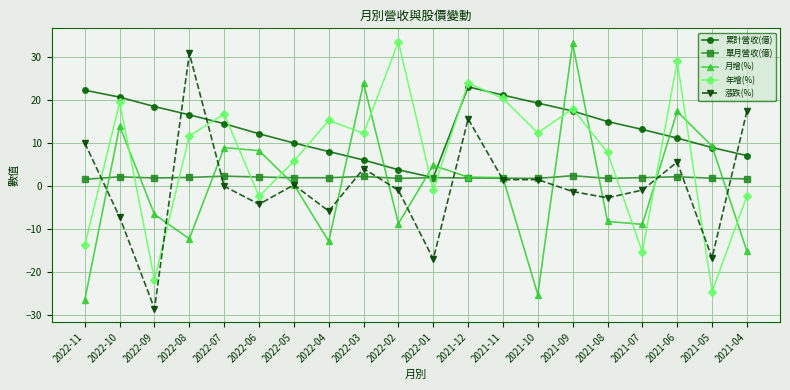

Between which two adjacent categories do 漲跌(%) and 單月營收(億) first intersect?

2022-11 and 2022-10